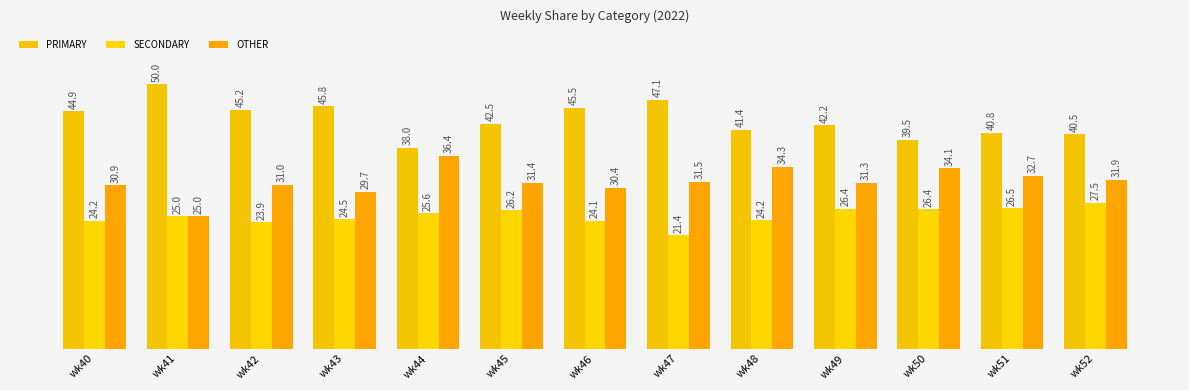

What is the value of the PRIMARY bar at the 8th from the left?

47.1